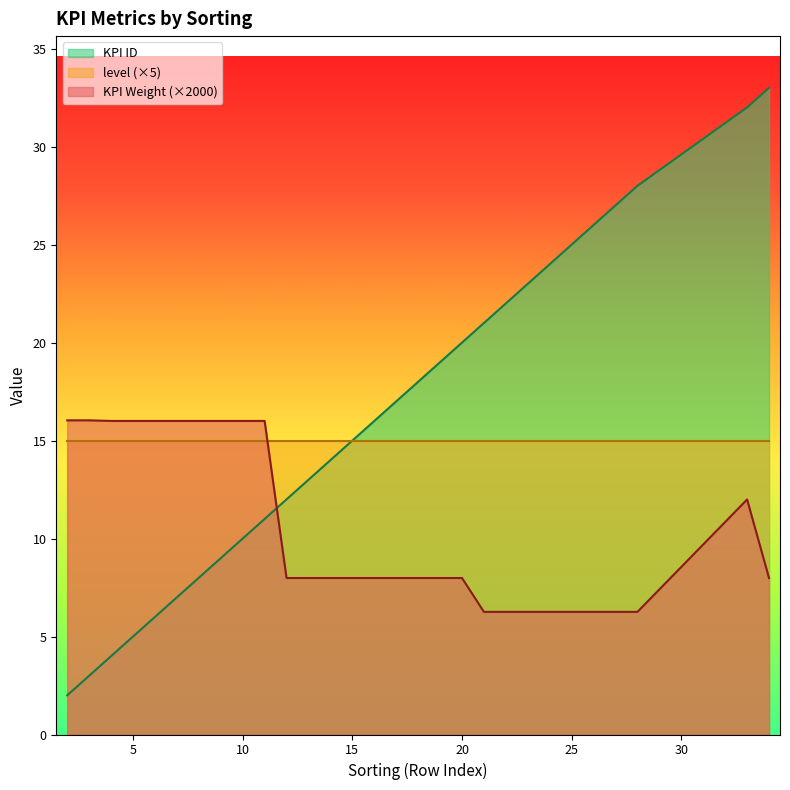

How many intersections are there between KPI ID and KPI Weight?

1